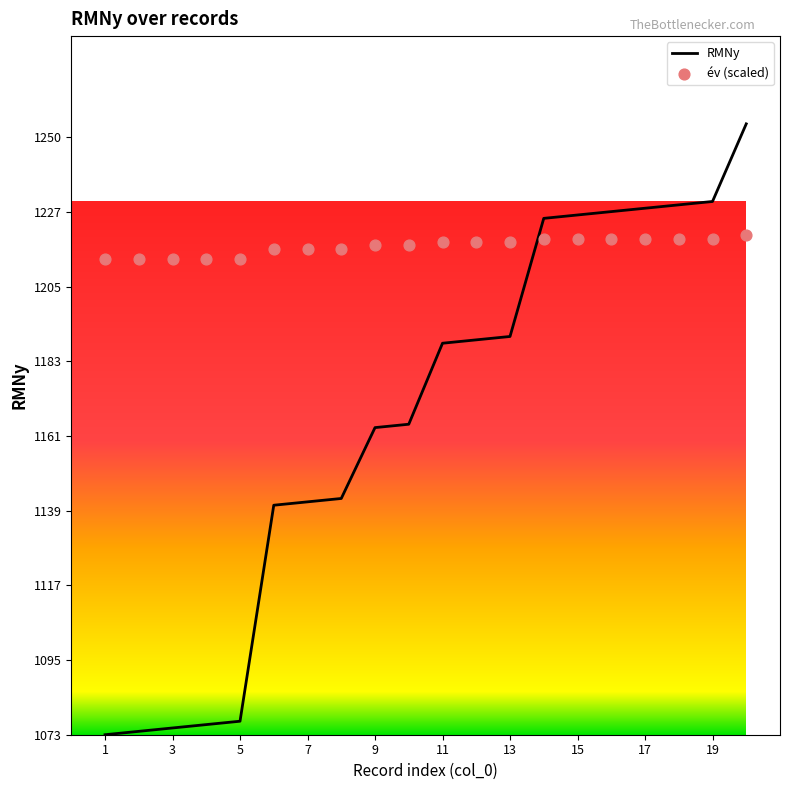

Which series has the largest Y range (max minus min)?

RMNy